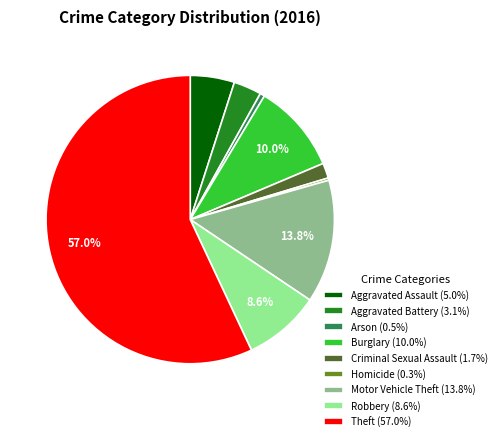

To the nearest percent, what portion does Theft represent?

57%